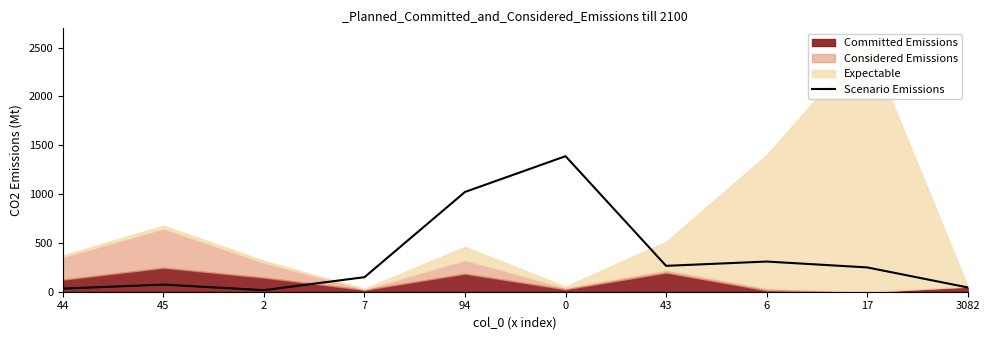

True or false: Scenario Emissions has a value of 44 at 3082.

True